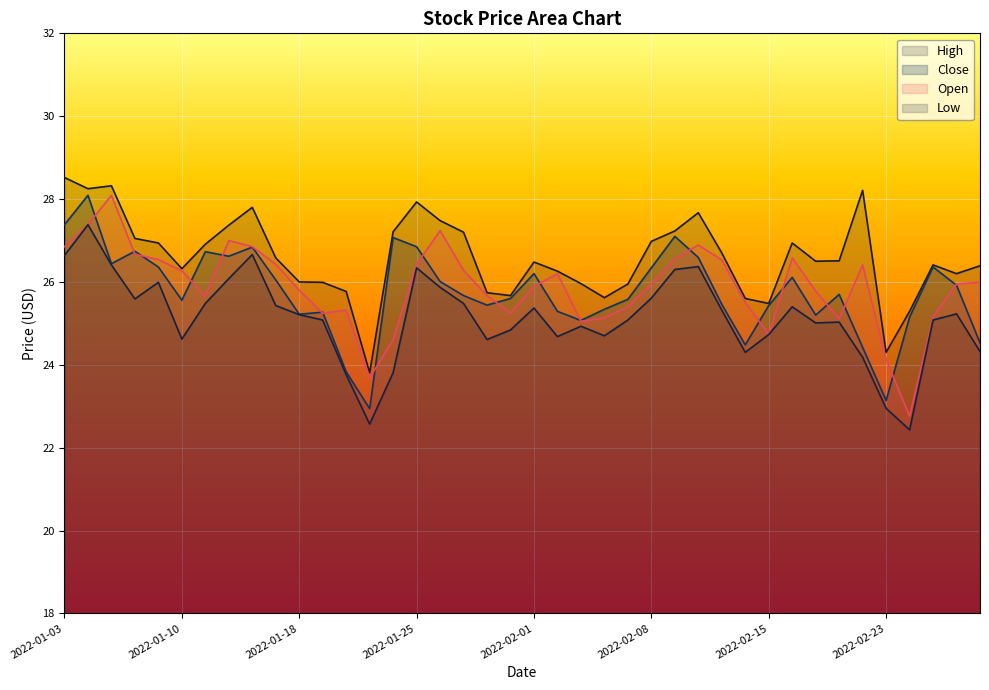

Reading left to right, list all the values displayed in this chart.

High: 2022-01-03=28.5	2022-01-04=28.2	2022-01-05=28.3	2022-01-06=27.1	2022-01-07=26.9	2022-01-10=26.3	2022-01-11=26.9	2022-01-12=27.4	2022-01-13=27.8	2022-01-14=26.6	2022-01-18=26.0	2022-01-19=26.0	2022-01-20=25.8	2022-01-21=23.8	2022-01-24=27.2	2022-01-25=27.9	2022-01-26=27.5	2022-01-27=27.2	2022-01-28=25.7	2022-01-31=25.7	2022-02-01=26.5	2022-02-02=26.3	2022-02-03=26.0	2022-02-04=25.6	2022-02-07=25.9	2022-02-08=27.0	2022-02-09=27.2	2022-02-10=27.7	2022-02-11=26.7	2022-02-14=25.6	2022-02-15=25.5	2022-02-16=26.9	2022-02-17=26.5	2022-02-18=26.5	2022-02-22=28.2	2022-02-23=24.3	2022-02-24=25.3	2022-02-25=26.4	2022-02-28=26.2	2022-03-01=26.4
Close: 2022-01-03=27.4	2022-01-04=28.1	2022-01-05=26.4	2022-01-06=26.7	2022-01-07=26.4	2022-01-10=25.6	2022-01-11=26.7	2022-01-12=26.6	2022-01-13=26.8	2022-01-14=26.1	2022-01-18=25.2	2022-01-19=25.3	2022-01-20=23.8	2022-01-21=22.9	2022-01-24=27.1	2022-01-25=26.9	2022-01-26=26.0	2022-01-27=25.7	2022-01-28=25.4	2022-01-31=25.6	2022-02-01=26.2	2022-02-02=25.3	2022-02-03=25.1	2022-02-04=25.3	2022-02-07=25.6	2022-02-08=26.3	2022-02-09=27.1	2022-02-10=26.6	2022-02-11=25.5	2022-02-14=24.5	2022-02-15=25.4	2022-02-16=26.1	2022-02-17=25.2	2022-02-18=25.7	2022-02-22=24.4	2022-02-23=23.1	2022-02-24=25.1	2022-02-25=26.4	2022-02-28=25.9	2022-03-01=24.5
Low: 2022-01-03=26.6	2022-01-04=27.4	2022-01-05=26.4	2022-01-06=25.6	2022-01-07=26.0	2022-01-10=24.6	2022-01-11=25.5	2022-01-12=26.1	2022-01-13=26.7	2022-01-14=25.4	2022-01-18=25.2	2022-01-19=25.1	2022-01-20=23.8	2022-01-21=22.6	2022-01-24=23.8	2022-01-25=26.3	2022-01-26=25.9	2022-01-27=25.5	2022-01-28=24.6	2022-01-31=24.8	2022-02-01=25.4	2022-02-02=24.7	2022-02-03=24.9	2022-02-04=24.7	2022-02-07=25.1	2022-02-08=25.6	2022-02-09=26.3	2022-02-10=26.4	2022-02-11=25.3	2022-02-14=24.3	2022-02-15=24.7	2022-02-16=25.4	2022-02-17=25.0	2022-02-18=25.0	2022-02-22=24.2	2022-02-23=22.9	2022-02-24=22.4	2022-02-25=25.1	2022-02-28=25.2	2022-03-01=24.3
Open: 2022-01-03=26.9	2022-01-04=27.4	2022-01-05=28.1	2022-01-06=26.7	2022-01-07=26.5	2022-01-10=26.3	2022-01-11=25.6	2022-01-12=27.0	2022-01-13=26.9	2022-01-14=26.4	2022-01-18=25.8	2022-01-19=25.2	2022-01-20=25.3	2022-01-21=23.7	2022-01-24=24.6	2022-01-25=26.4	2022-01-26=27.2	2022-01-27=26.3	2022-01-28=25.7	2022-01-31=25.2	2022-02-01=25.9	2022-02-02=26.2	2022-02-03=25.1	2022-02-04=25.1	2022-02-07=25.4	2022-02-08=25.9	2022-02-09=26.6	2022-02-10=26.9	2022-02-11=26.5	2022-02-14=25.5	2022-02-15=24.7	2022-02-16=26.6	2022-02-17=25.8	2022-02-18=25.1	2022-02-22=26.4	2022-02-23=24.1	2022-02-24=22.8	2022-02-25=25.1	2022-02-28=25.9	2022-03-01=26.0